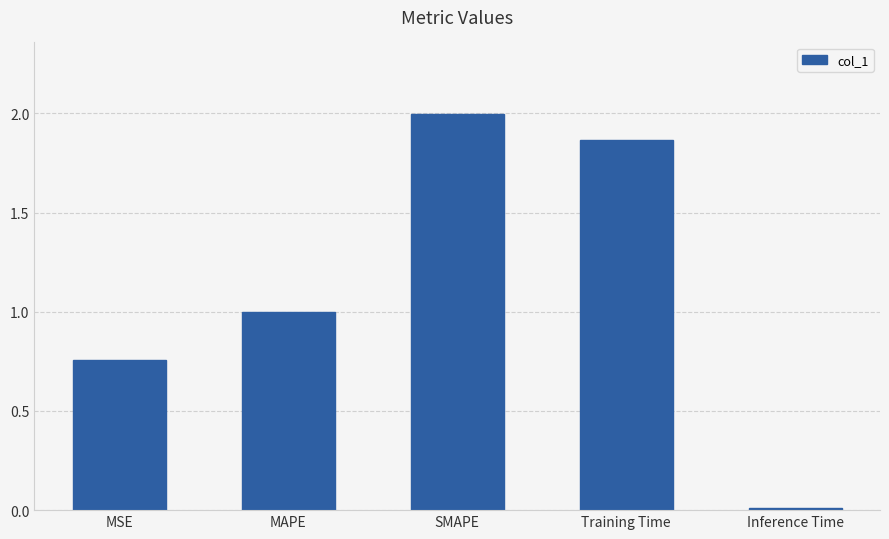

What is the value of the 2nd bar from the left?

1.0